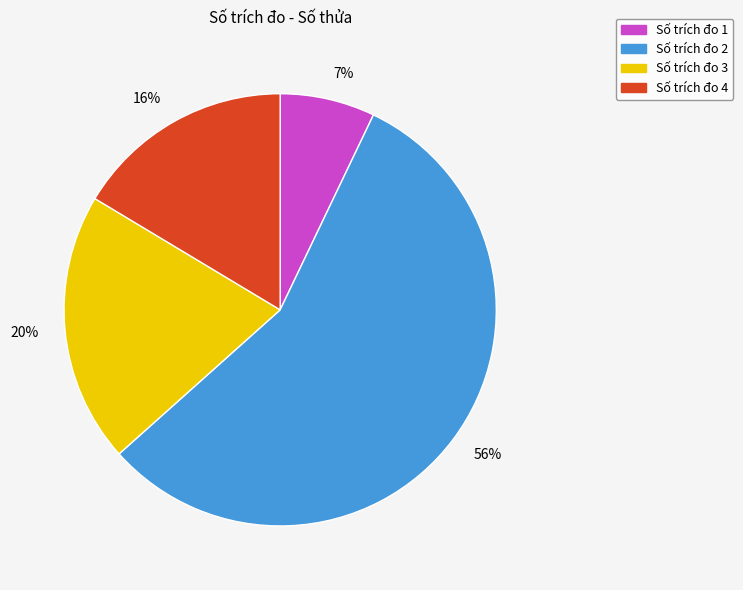

How many slices are in this pie chart?

4